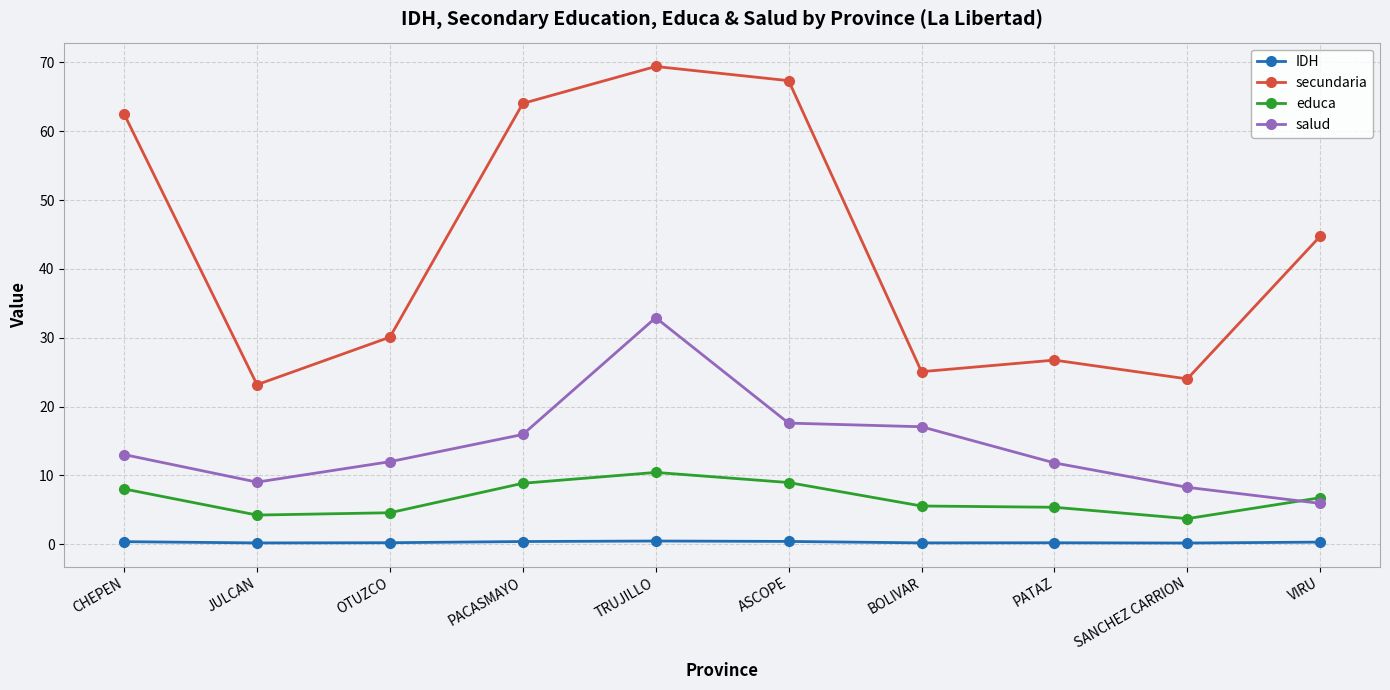

True or false: secundaria and educa cross at least once.

False